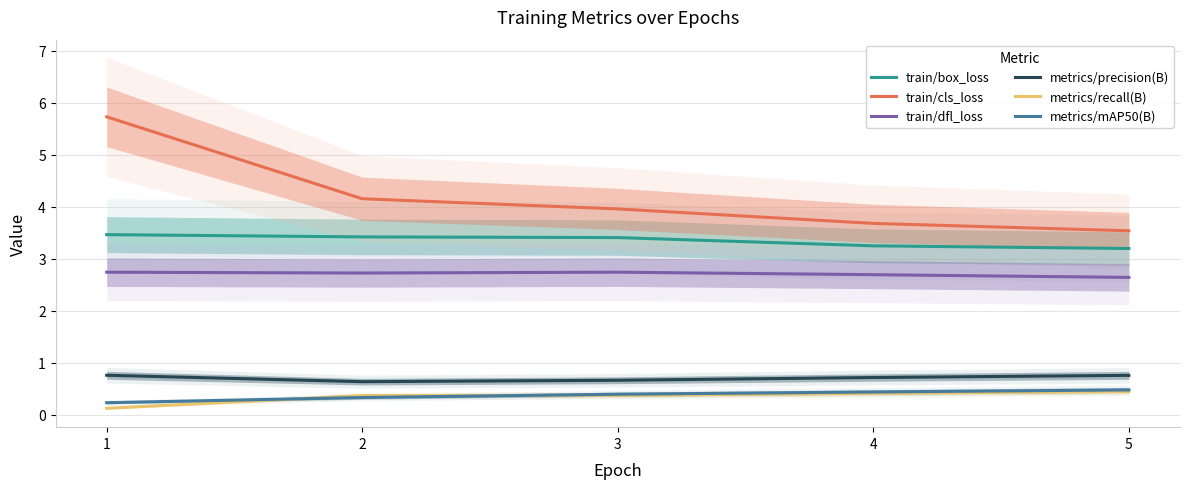

Reading right to left, extract all data points from this chart.

train/box_loss: 5=3.2	4=3.2	3=3.4	2=3.4	1=3.5
train/cls_loss: 5=3.5	4=3.7	3=4.0	2=4.2	1=5.7
train/dfl_loss: 5=2.6	4=2.7	3=2.7	2=2.7	1=2.7
metrics/precision(B): 5=0.8	4=0.7	3=0.7	2=0.6	1=0.8
metrics/recall(B): 5=0.4	4=0.4	3=0.4	2=0.4	1=0.1
metrics/mAP50(B): 5=0.5	4=0.4	3=0.4	2=0.3	1=0.2